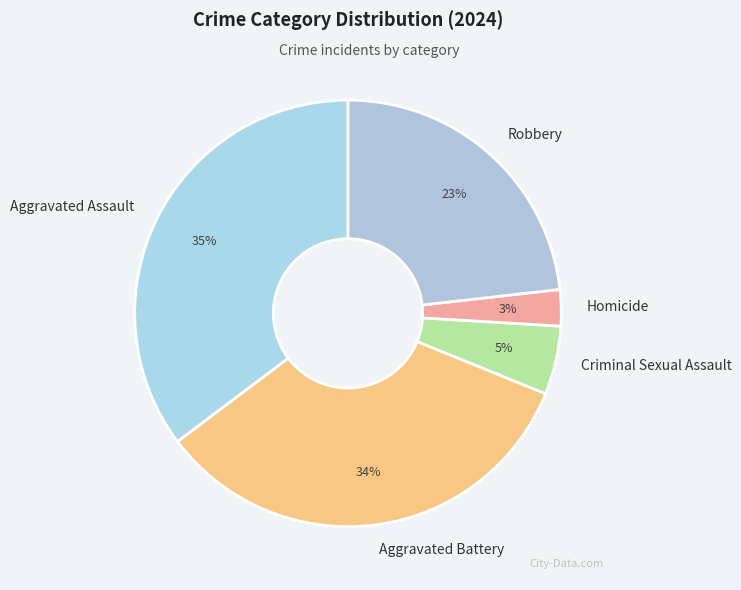

Does Criminal Sexual Assault account for over 50% of the chart?

No